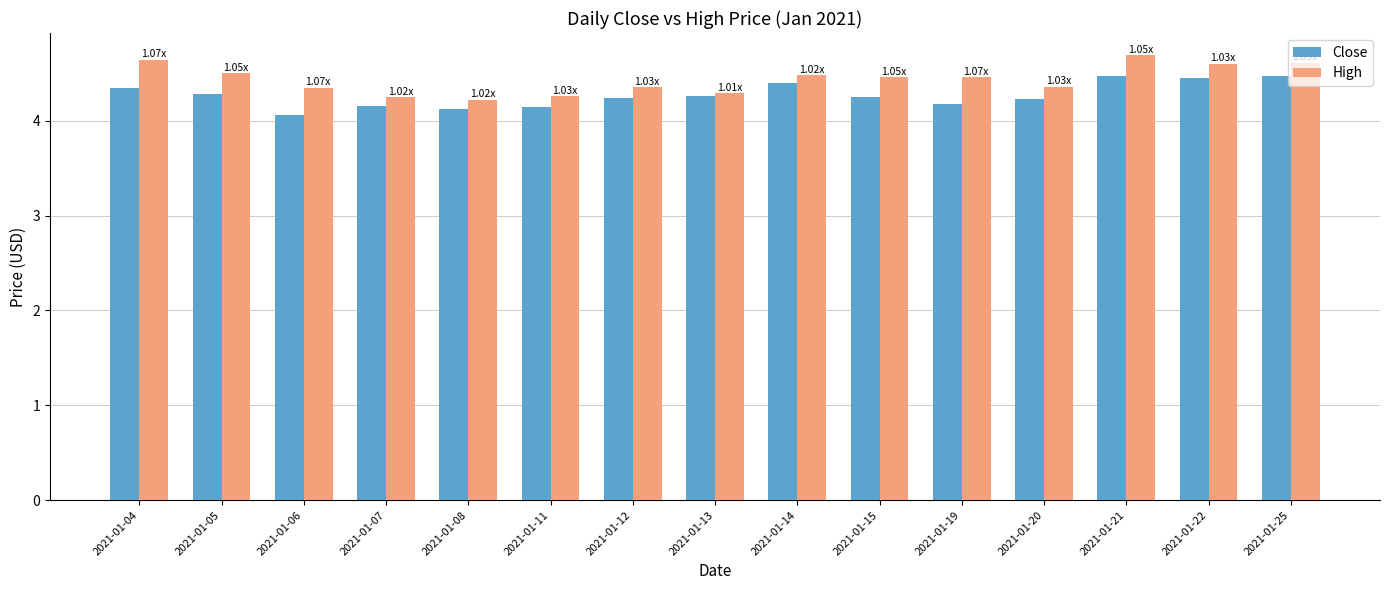

What is the difference between the maximum and minimum values in the Close series?

0.4